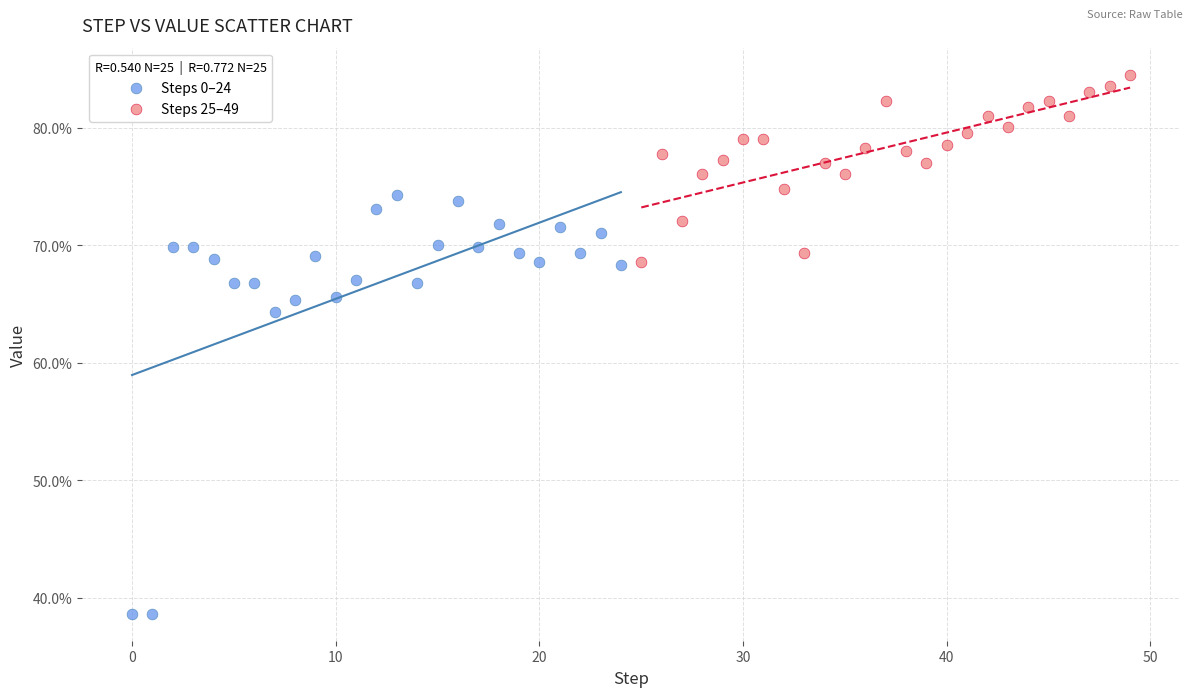

What are all the series names shown in the legend?

Steps 0–24, Steps 25–49